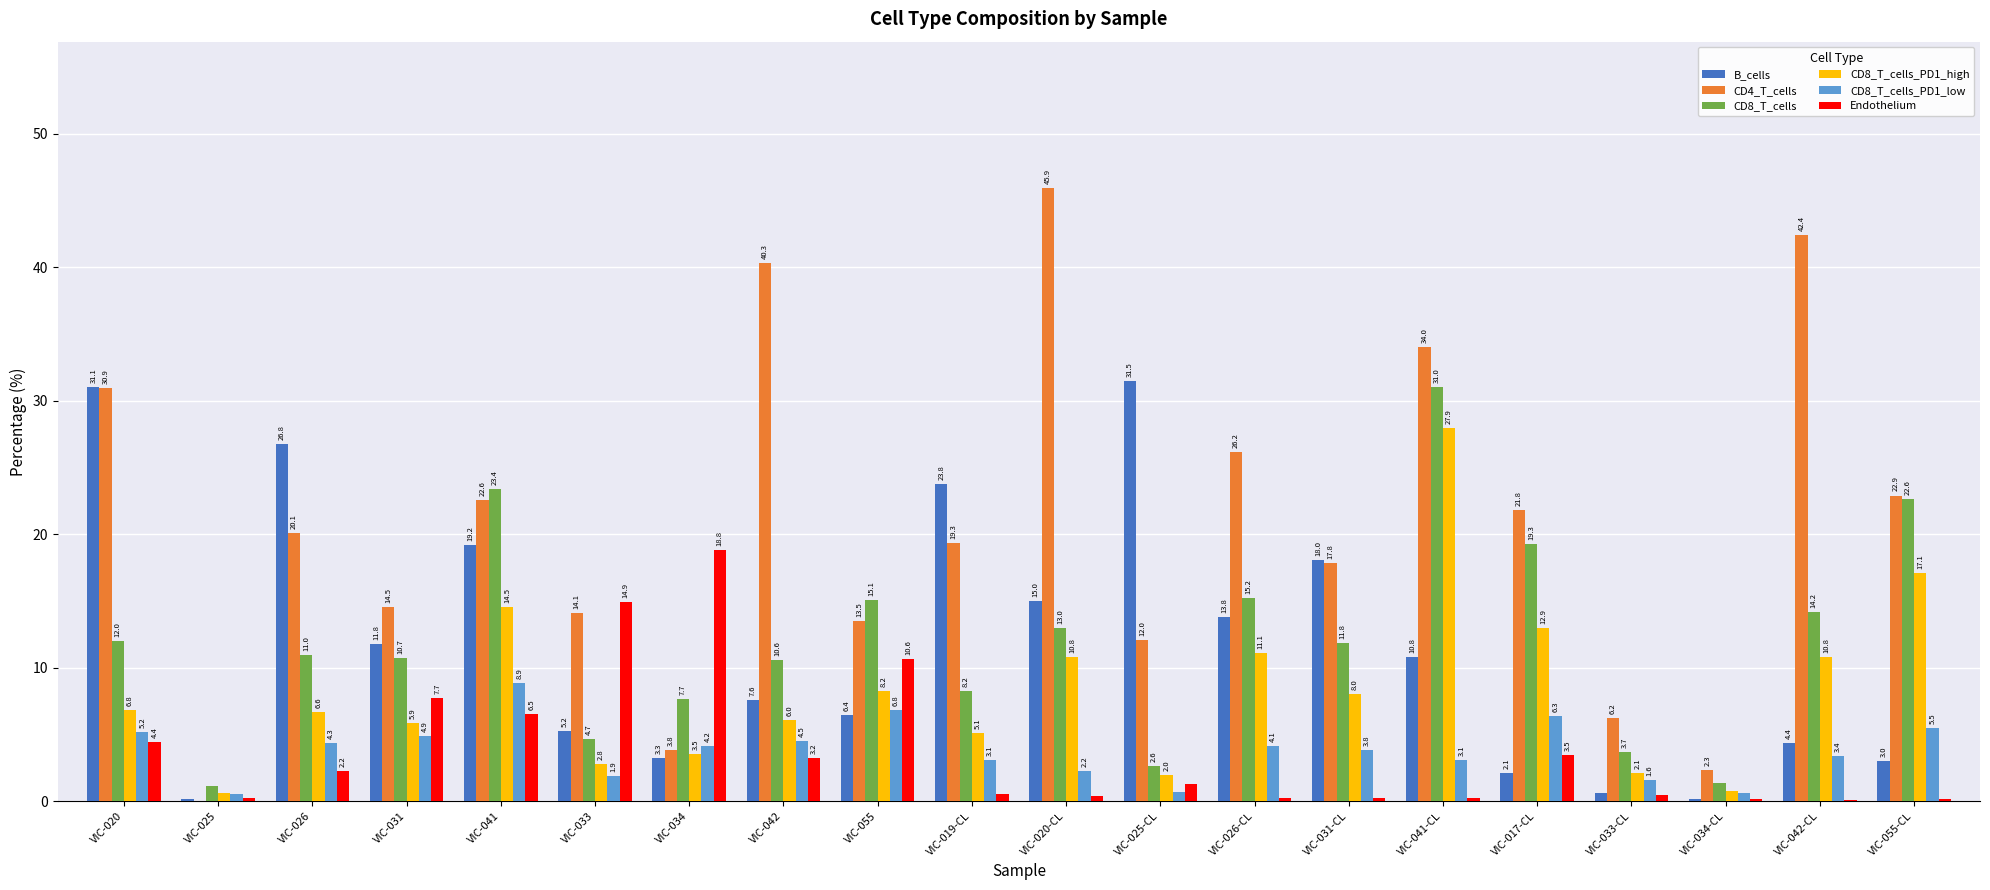

What is the sum of the CD8_T_cells_PD1_low values at VIC-020 and VIC-034?

9.3